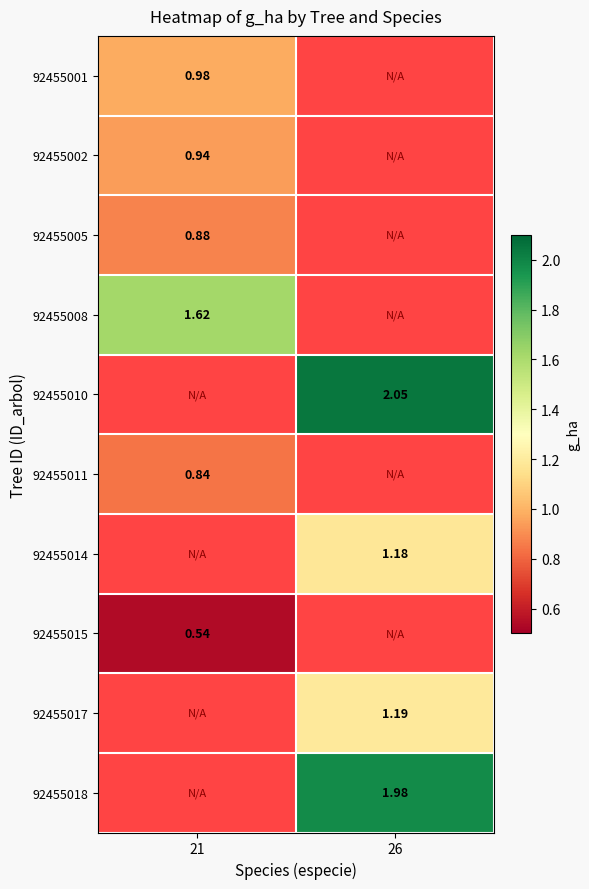

True or false: 92455015 has a value of 0.5 at 21.

True